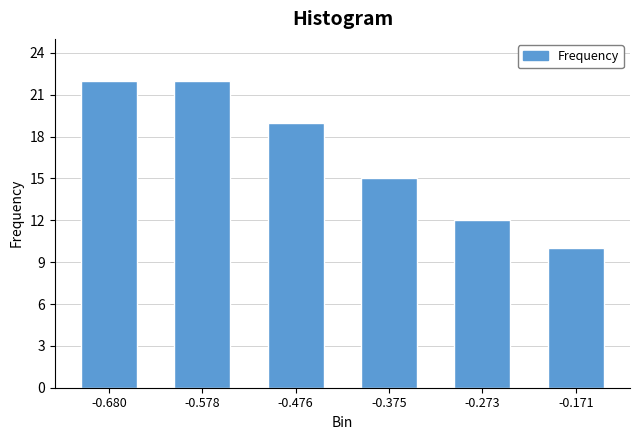

Reading left to right, transcribe all the data shown in this chart.

22	22	19	15	12	10